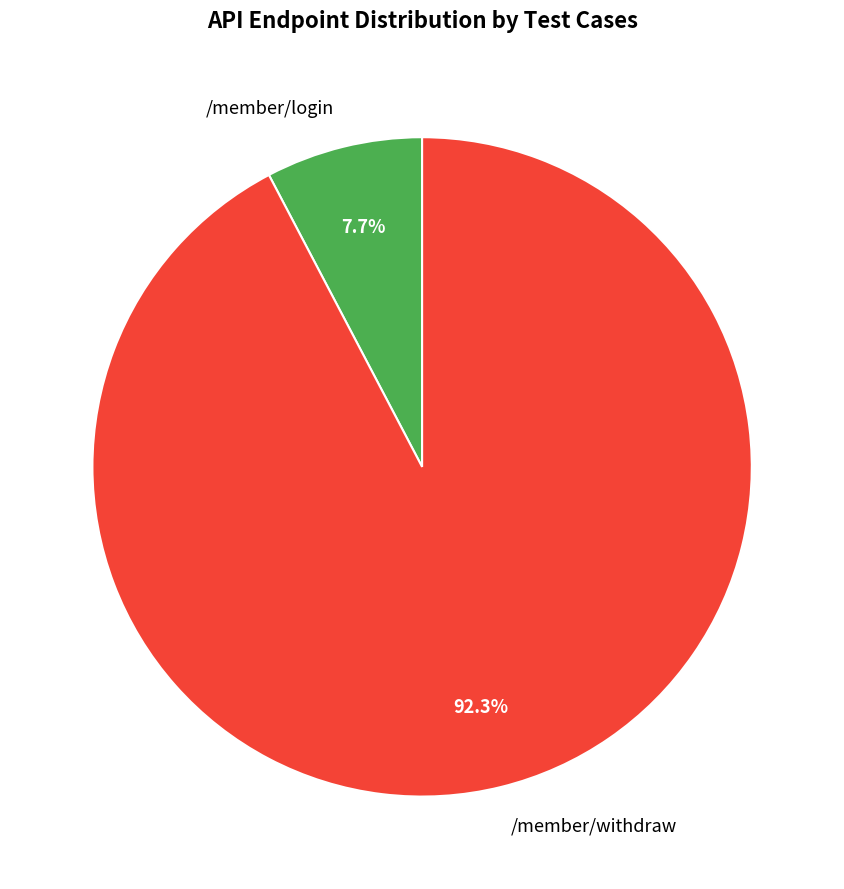

Which category has the biggest portion of the pie?

/member/withdraw